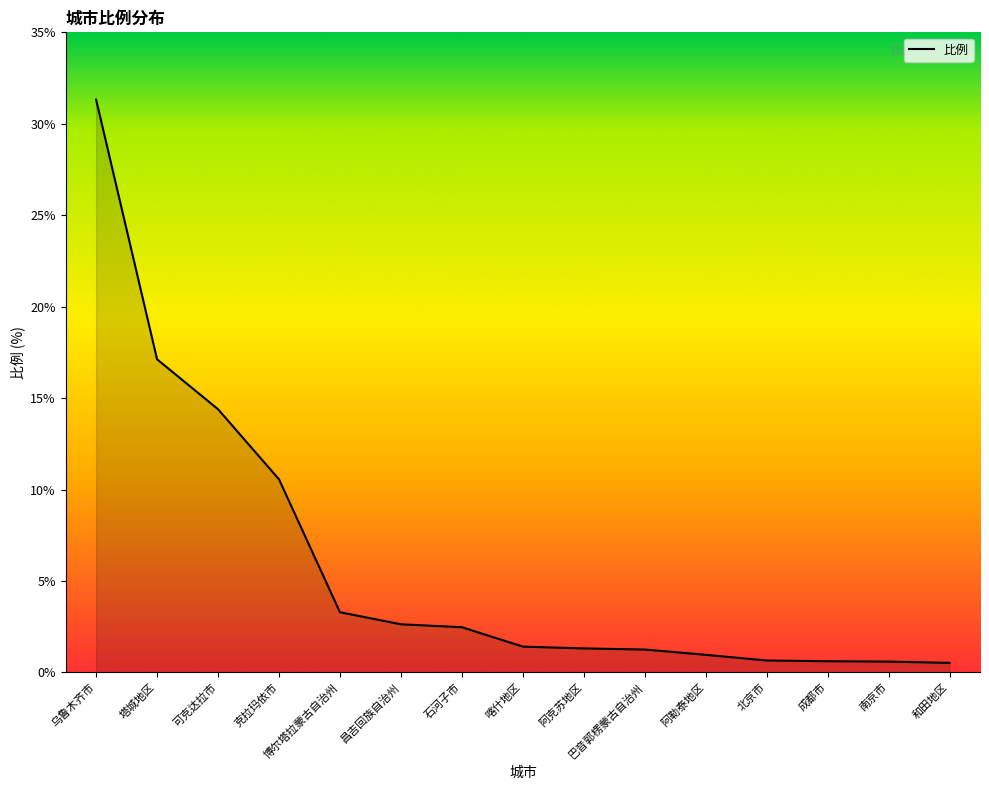

What is the difference between the values at 可克达拉市 and 阿勒泰地区?

13.4